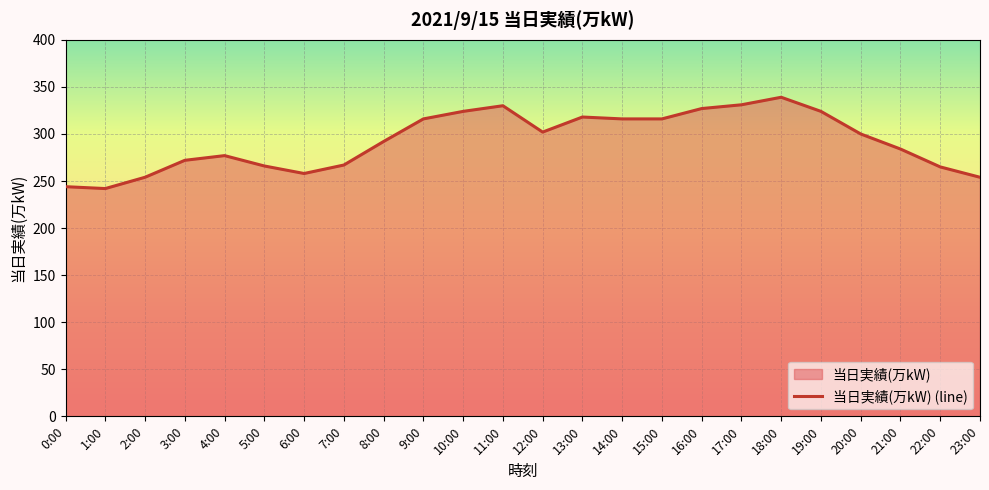

What is the value of the 18th point from the left?

331